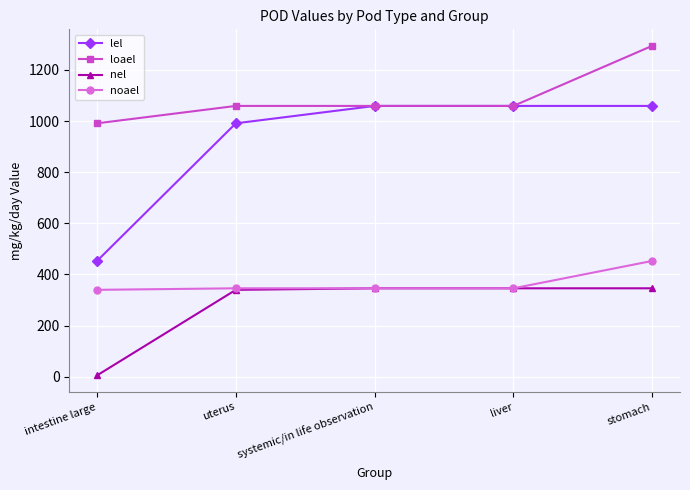

True or false: noael has a value of 456.1 at intestine large.

False